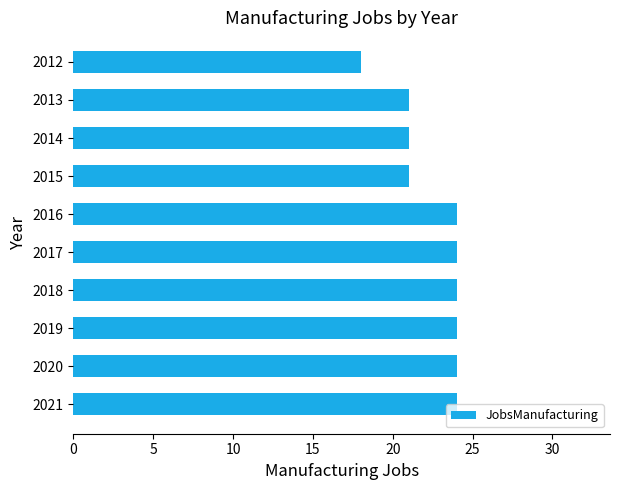

Does the chart contain stacked bars?

No